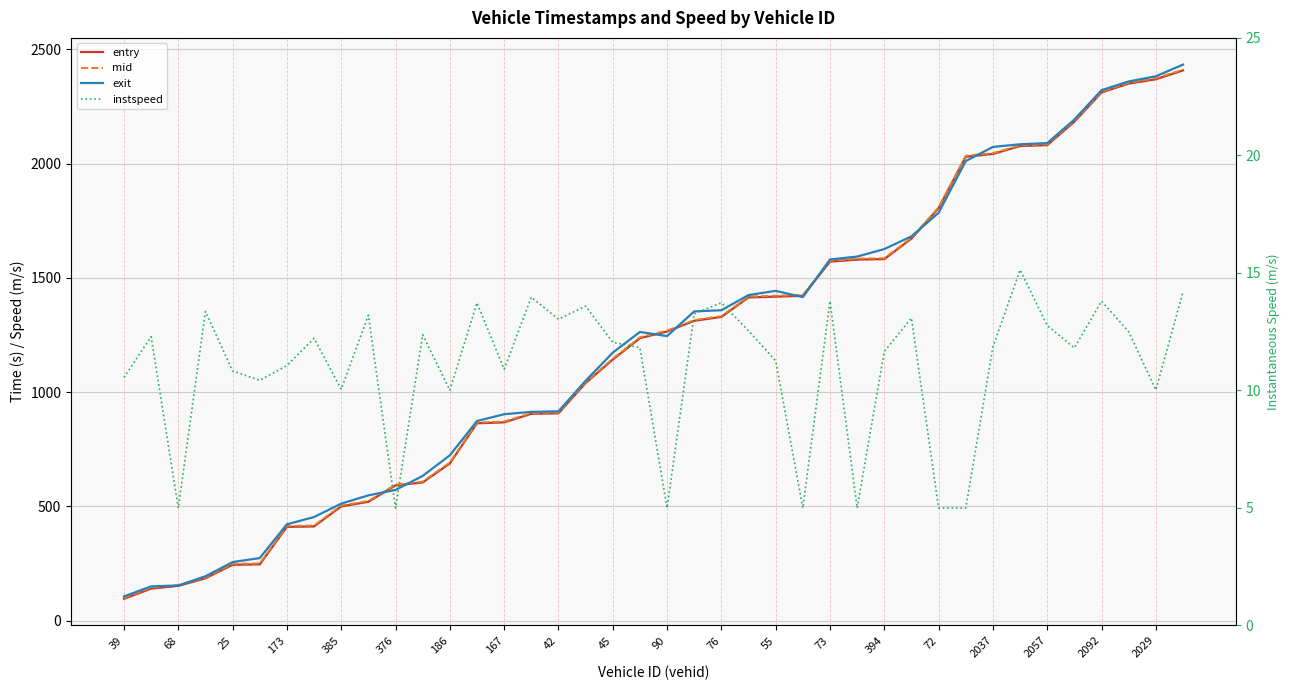

What is the sum of the entry values at 29 and 32?

3714.4